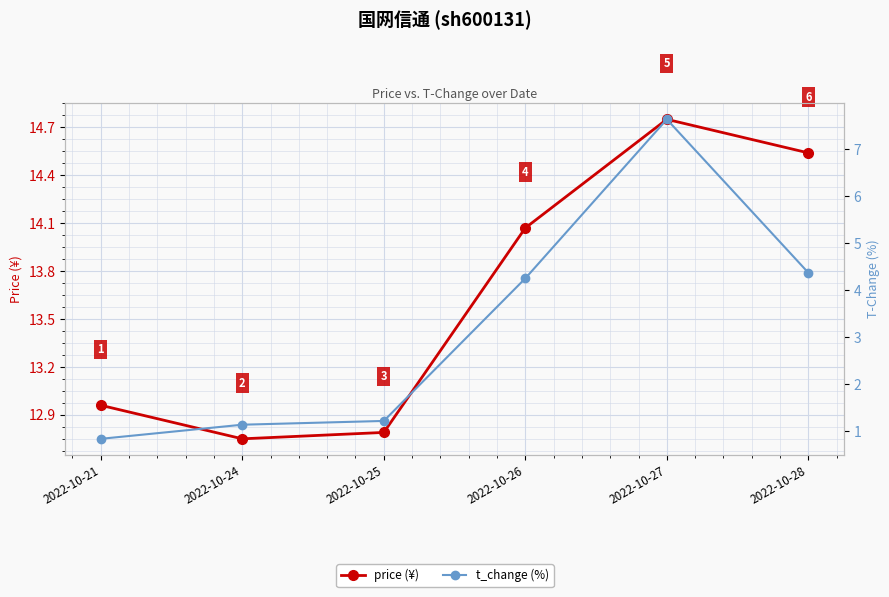

What is the difference between the maximum and minimum values in the t_change (%) series?

6.8